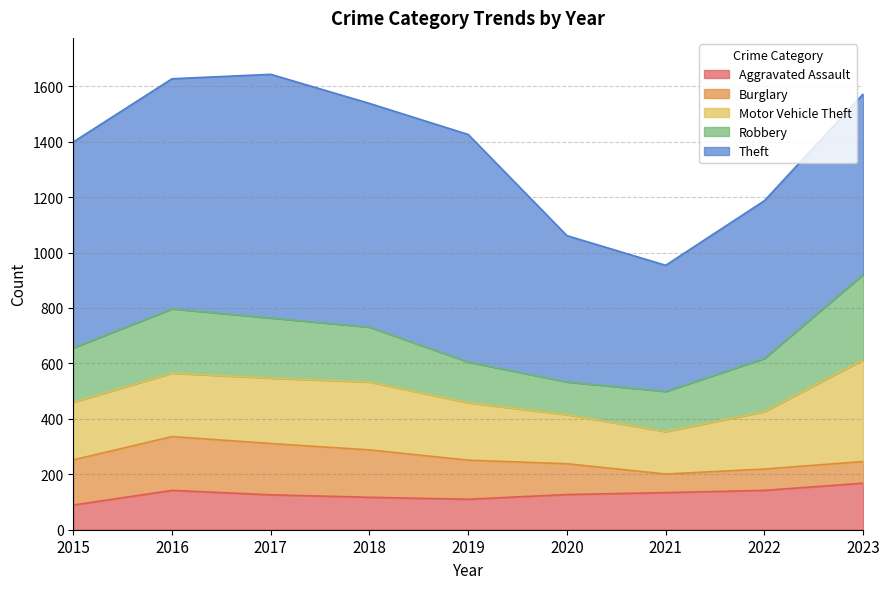

What is the average value of the Aggravated Assault series?

128